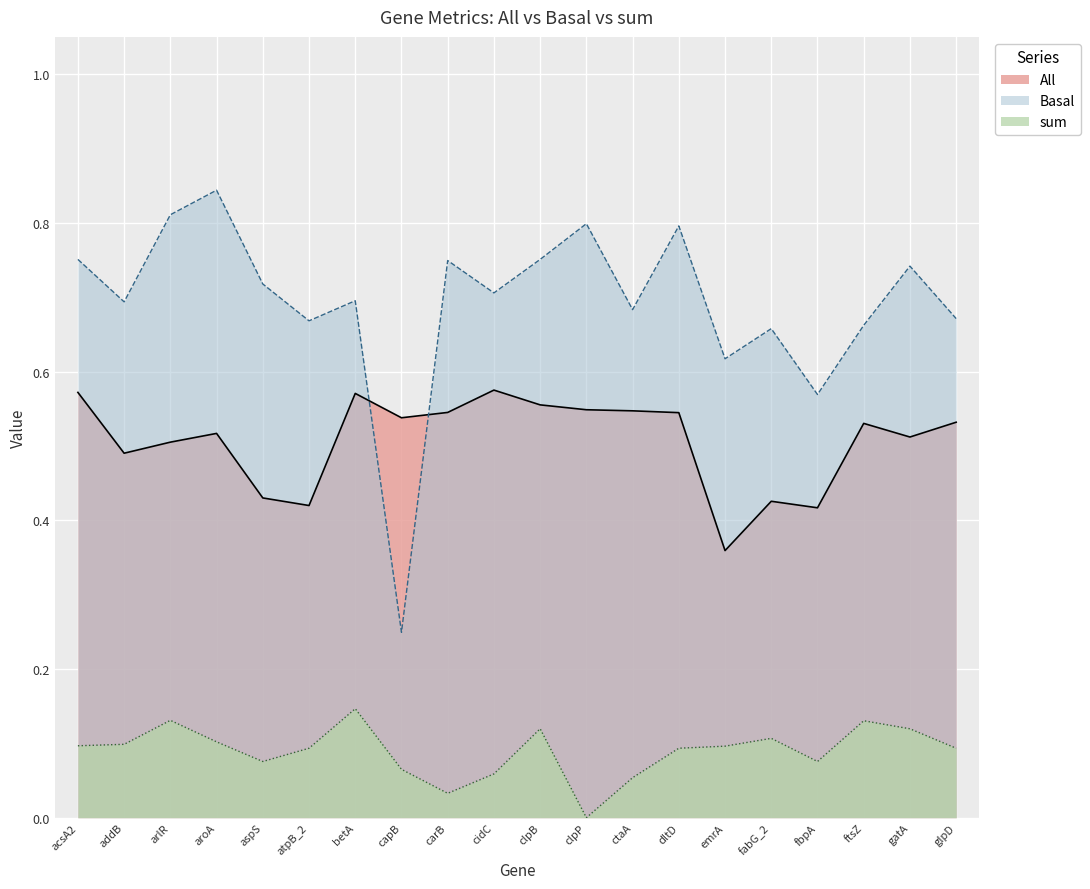

Reading left to right, what are all the values shown in this chart?

All: acsA2=0.6	addB=0.5	arlR=0.5	aroA=0.5	aspS=0.4	atpB_2=0.4	betA=0.6	capB=0.5	carB=0.5	cidC=0.6	clpB=0.6	clpP=0.5	ctaA=0.5	dltD=0.5	emrA=0.4	fabG_2=0.4	fbpA=0.4	ftsZ=0.5	gatA=0.5	glpD=0.5
Basal: acsA2=0.8	addB=0.7	arlR=0.8	aroA=0.8	aspS=0.7	atpB_2=0.7	betA=0.7	capB=0.2	carB=0.7	cidC=0.7	clpB=0.8	clpP=0.8	ctaA=0.7	dltD=0.8	emrA=0.6	fabG_2=0.7	fbpA=0.6	ftsZ=0.7	gatA=0.7	glpD=0.7
sum: acsA2=0.1	addB=0.1	arlR=0.1	aroA=0.1	aspS=0.1	atpB_2=0.1	betA=0.1	capB=0.1	carB=0.0	cidC=0.1	clpB=0.1	clpP=0.0	ctaA=0.1	dltD=0.1	emrA=0.1	fabG_2=0.1	fbpA=0.1	ftsZ=0.1	gatA=0.1	glpD=0.1